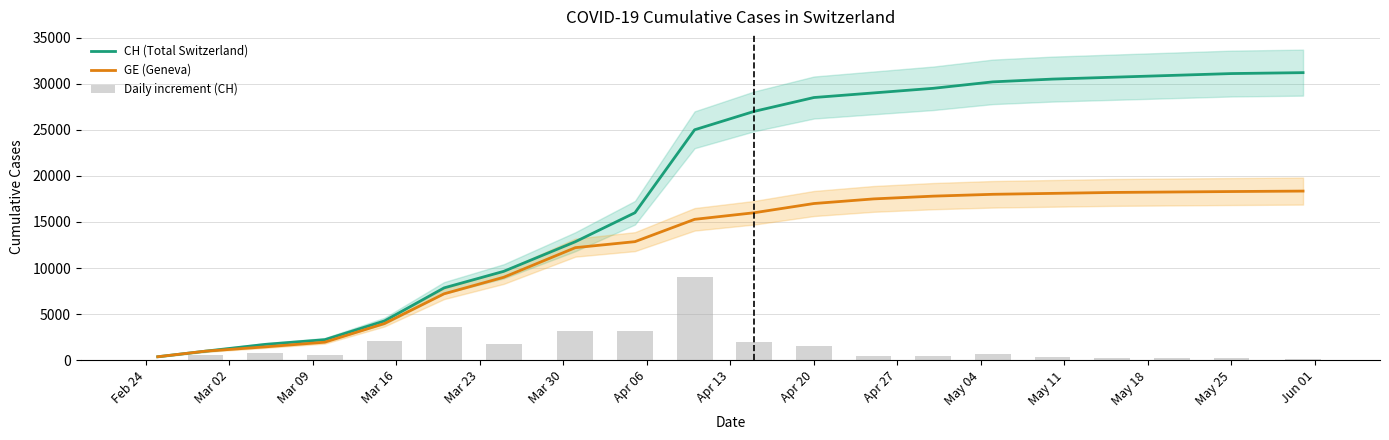

What is the highest value of the CH (Total Switzerland) series?

31200